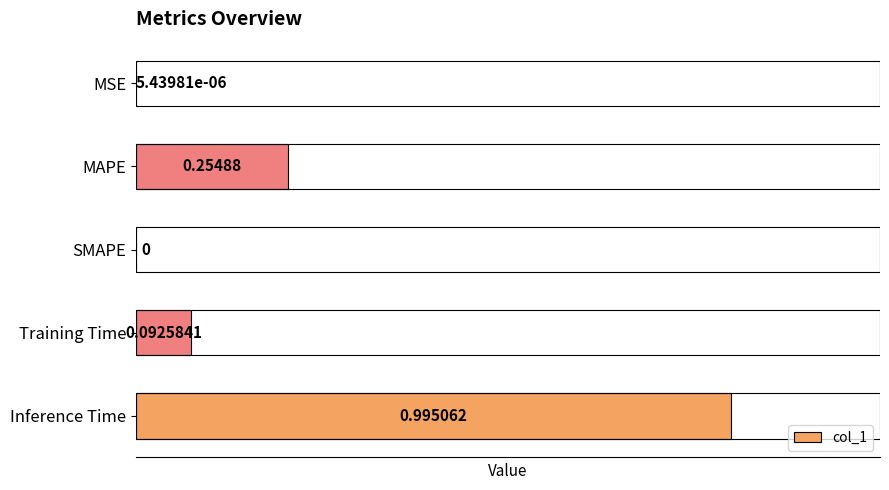

What is the maximum value shown in the chart?

1.0